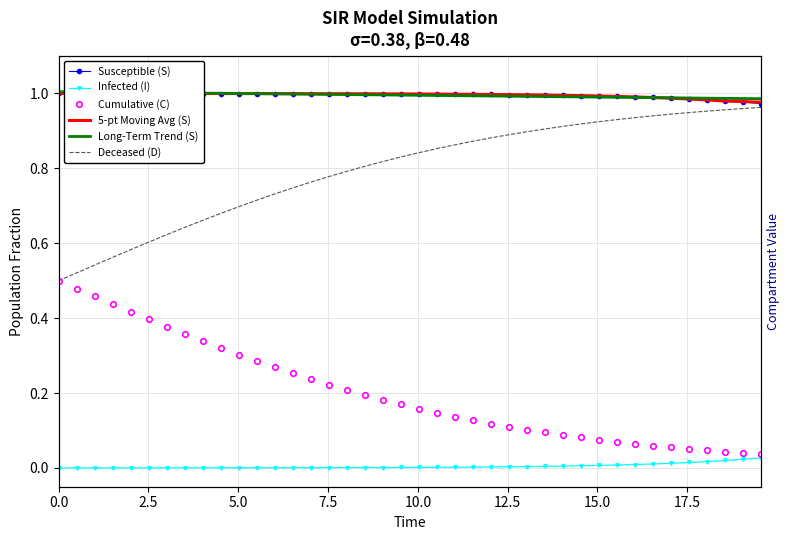

What is the value of the Cumulative (C) point at the 14th from the left?

0.3